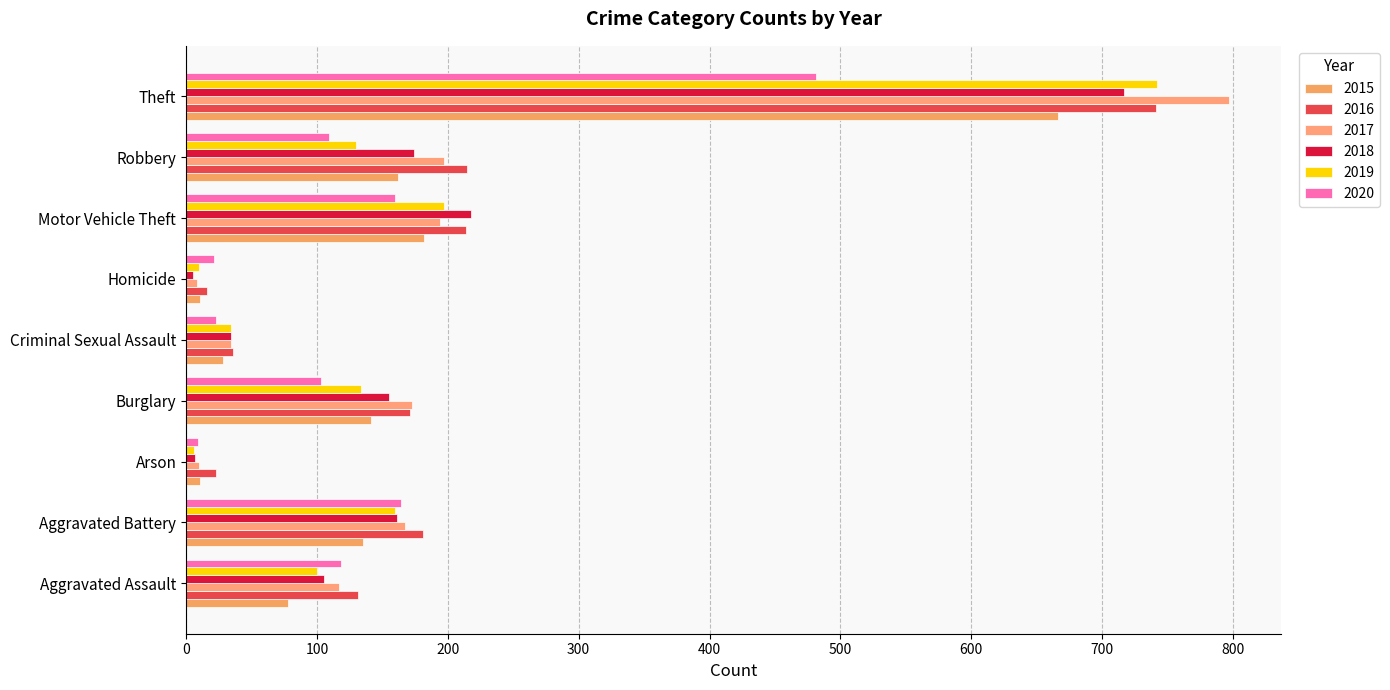

What is the spread (max minus min) of values at Burglary?

70